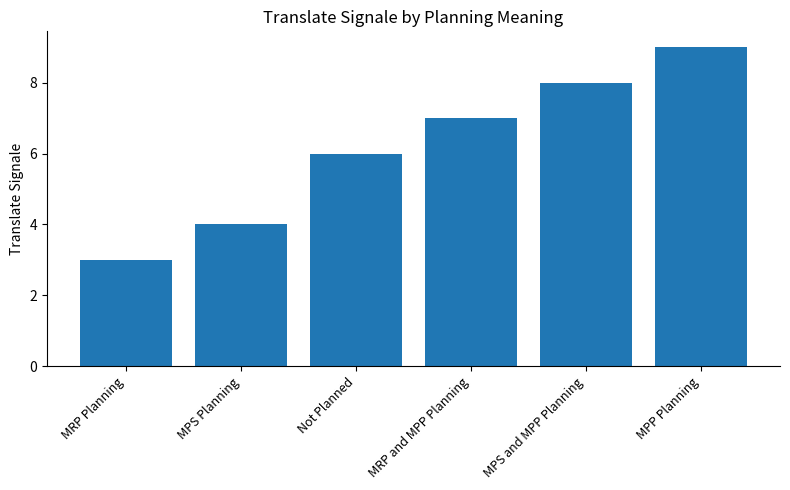

What is the sum of the values at MPS and MPP Planning and Not Planned?

14